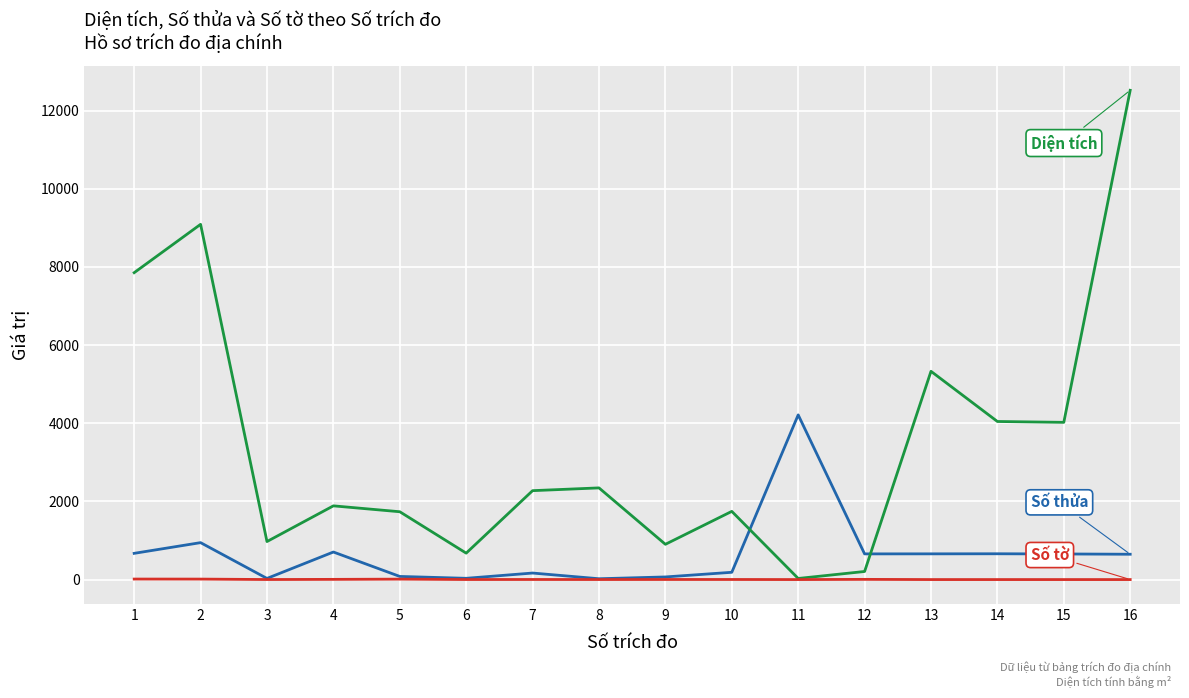

What is the total value across all series at 11?

4245.0